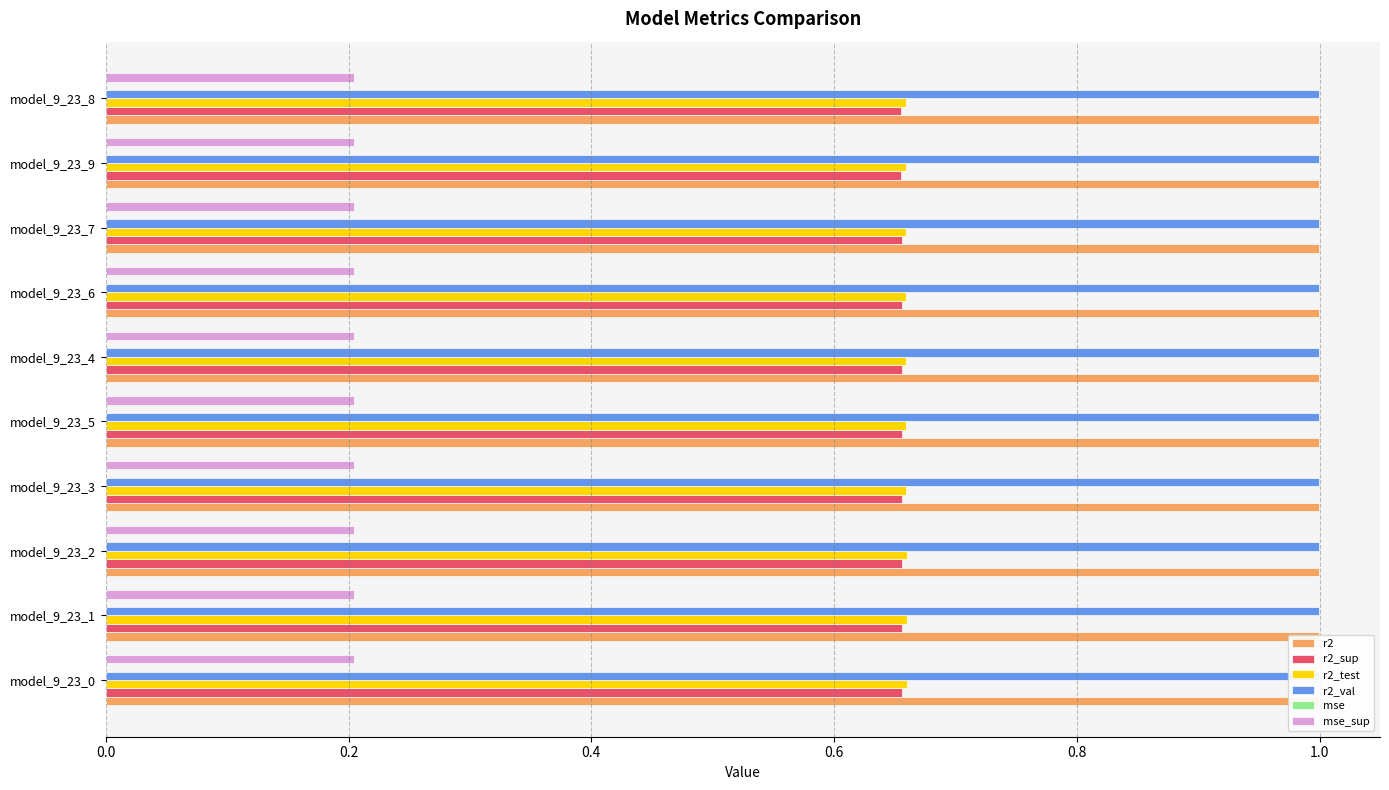

Is it true that r2_val equals 1.0 at model_9_23_8?

True